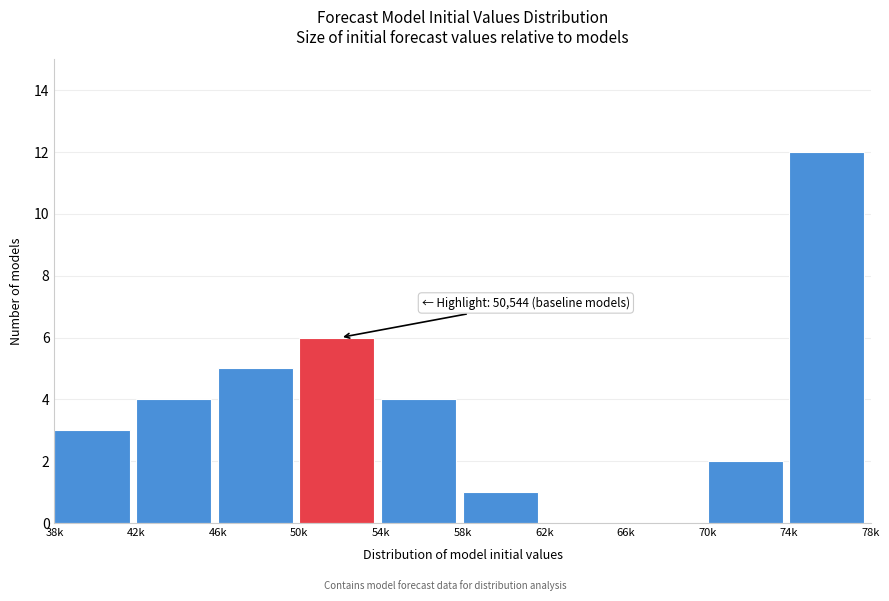

Reading left to right, what are all the values shown in this chart?

38k=3	42k=4	46k=5	50k=6	54k=4	58k=1	62k=0	66k=0	70k=2	74k=12